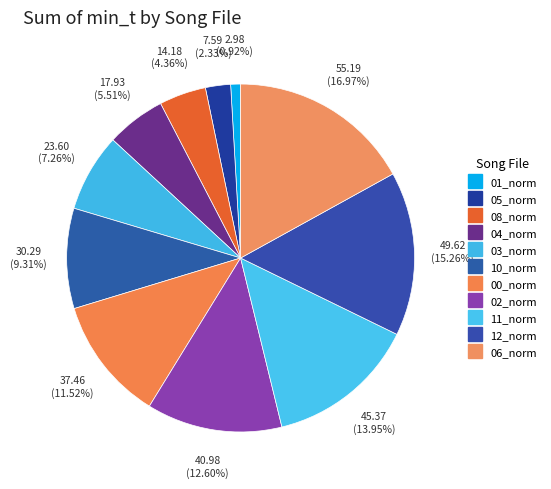

What is the smallest slice in the pie chart?

MNHN-SO-2021-2121_full_0s_01_norm.wav